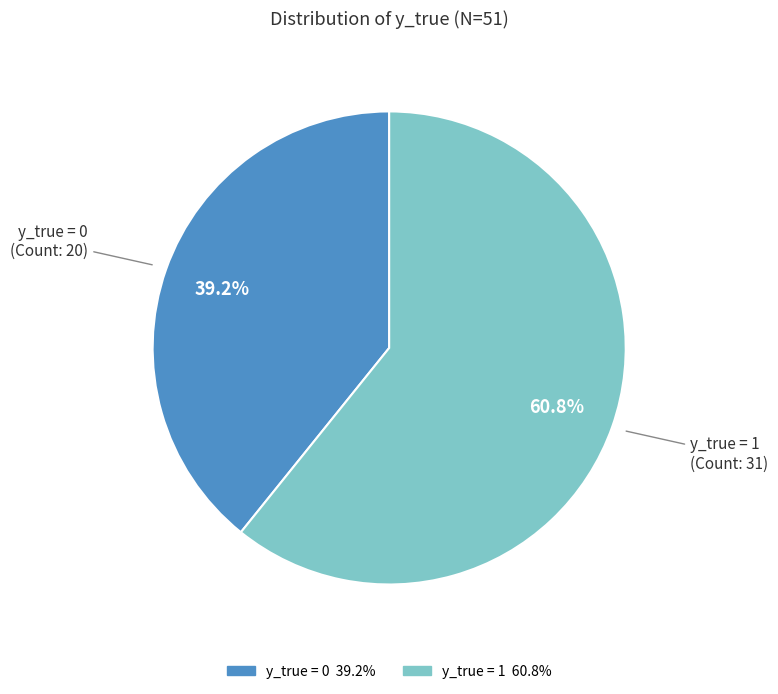

To the nearest percent, what percentage of the pie is y_true = 0?

39%